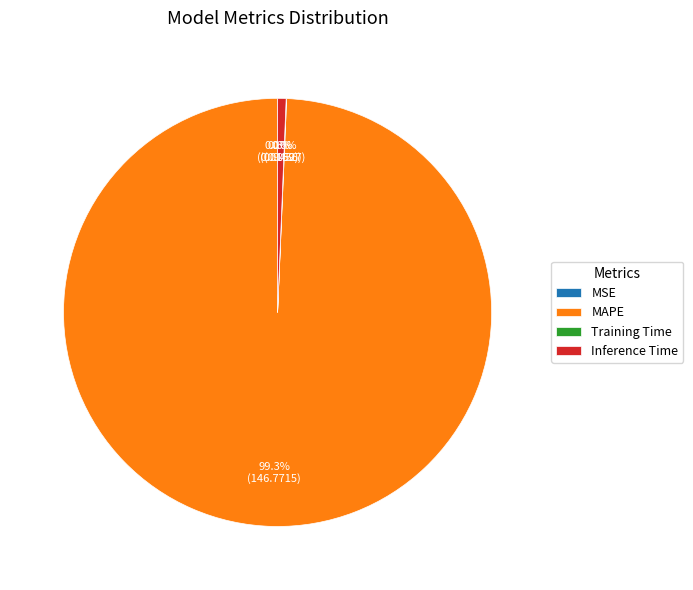

What is the largest slice in the pie chart?

MAPE